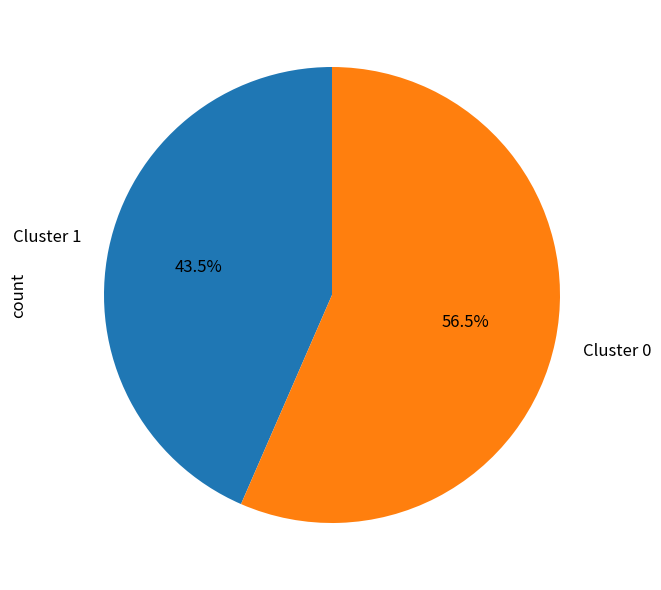

Is there a majority slice in this chart?

Yes